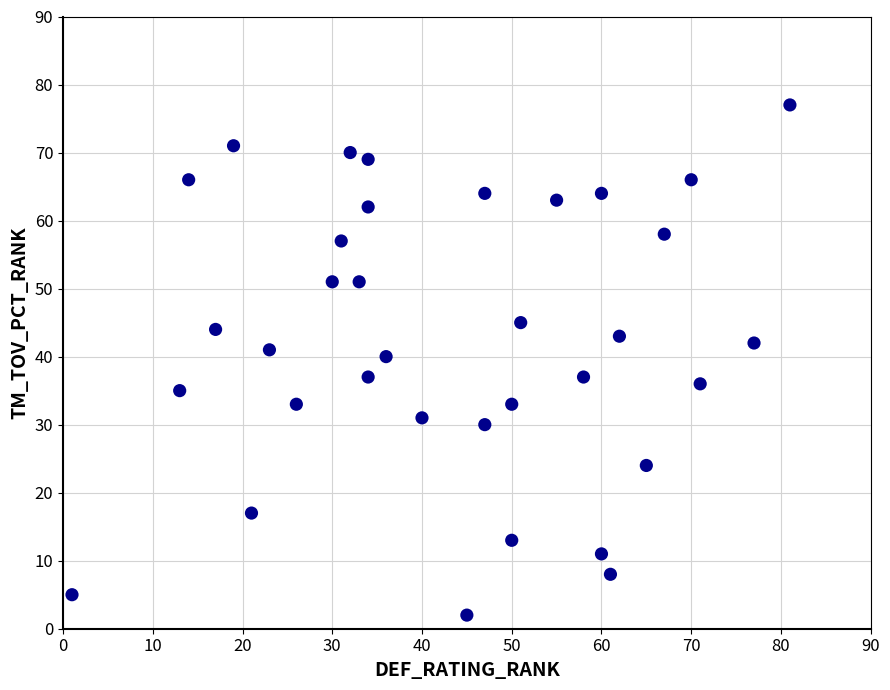

What Y value in the scatter plot is closest to 39?

40